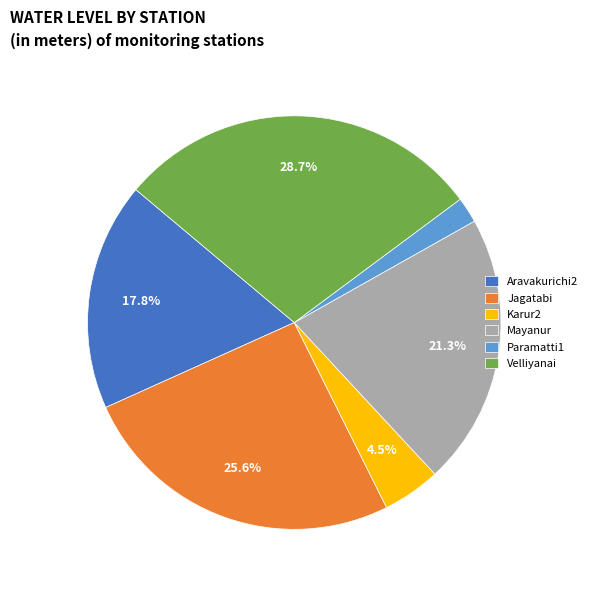

Which category has the biggest portion of the pie?

Velliyanai